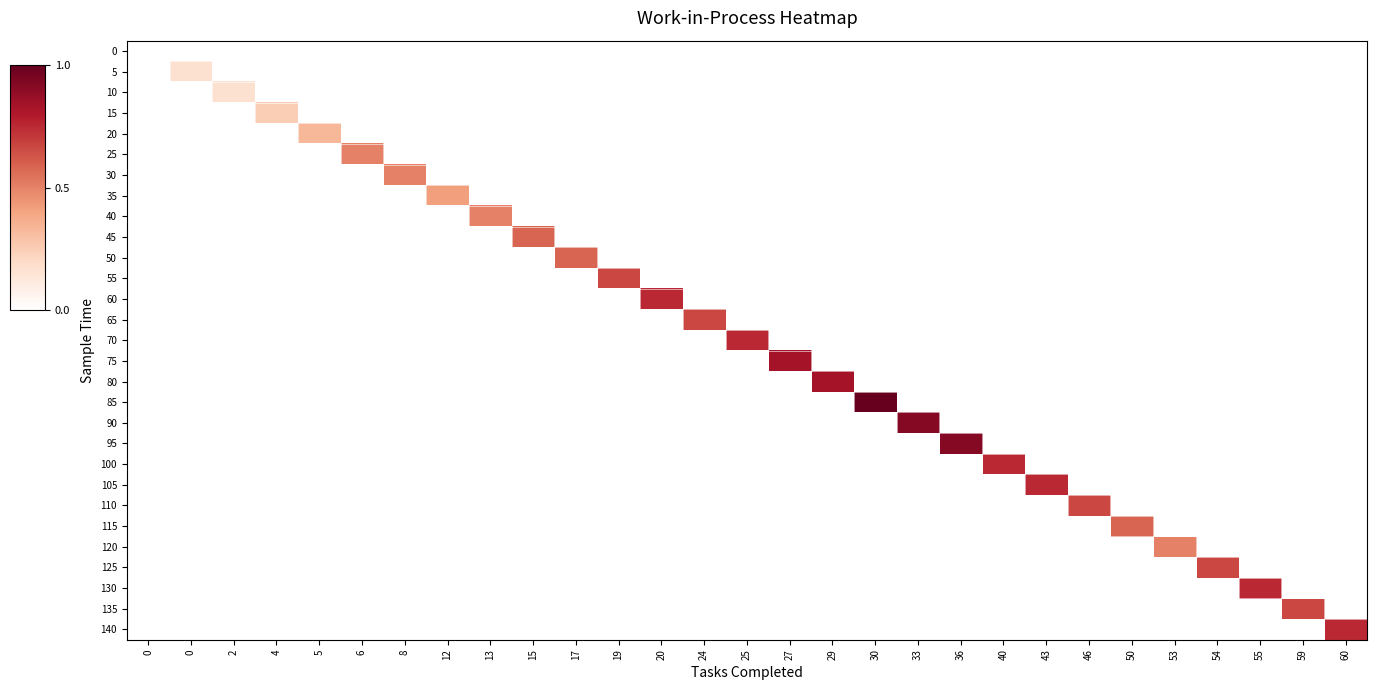

List the series in order of their peak value, lowest first.

0, 5, 10, 15, 20, 35, 25, 30, 40, 120, 45, 50, 115, 55, 65, 110, 125, 135, 60, 70, 100, 105, 130, 140, 75, 80, 90, 95, 85